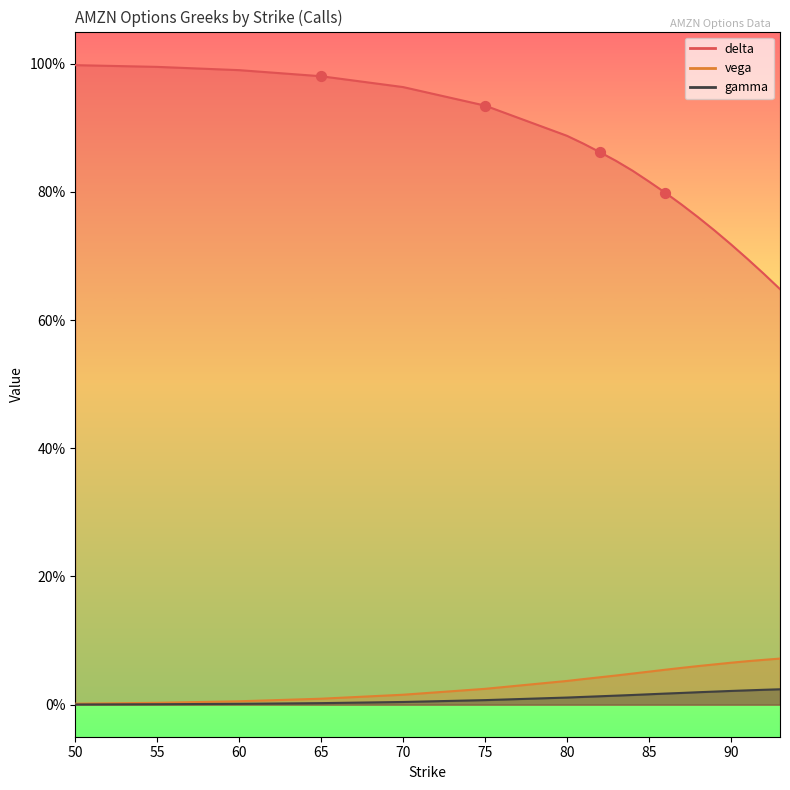

Which series has the largest total across all categories?

delta